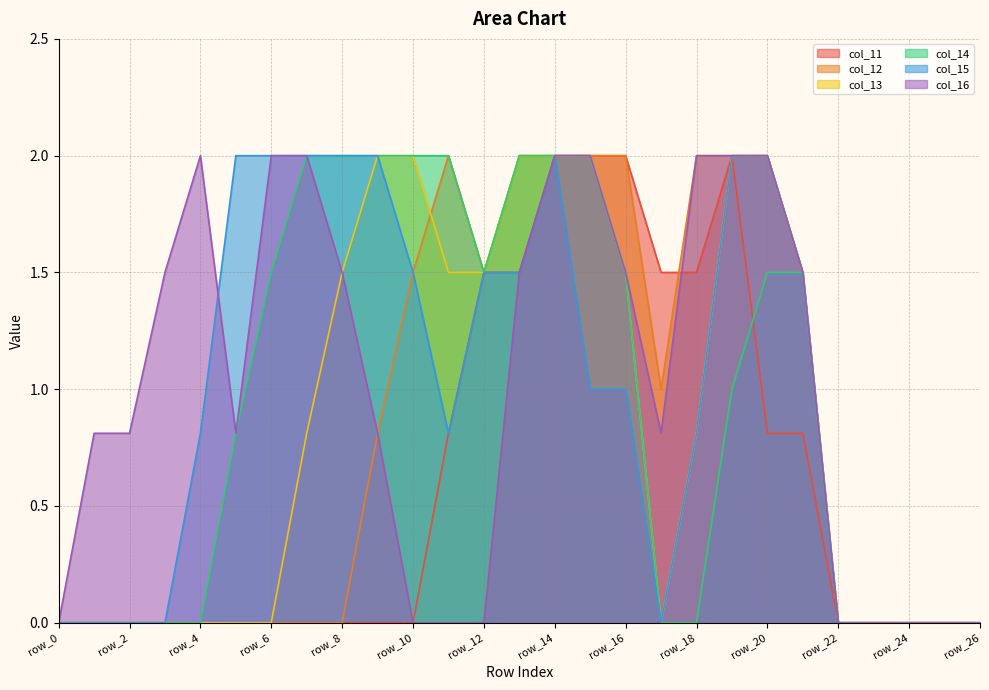

Is it true that col_15 equals 0.0 at row_22?

True